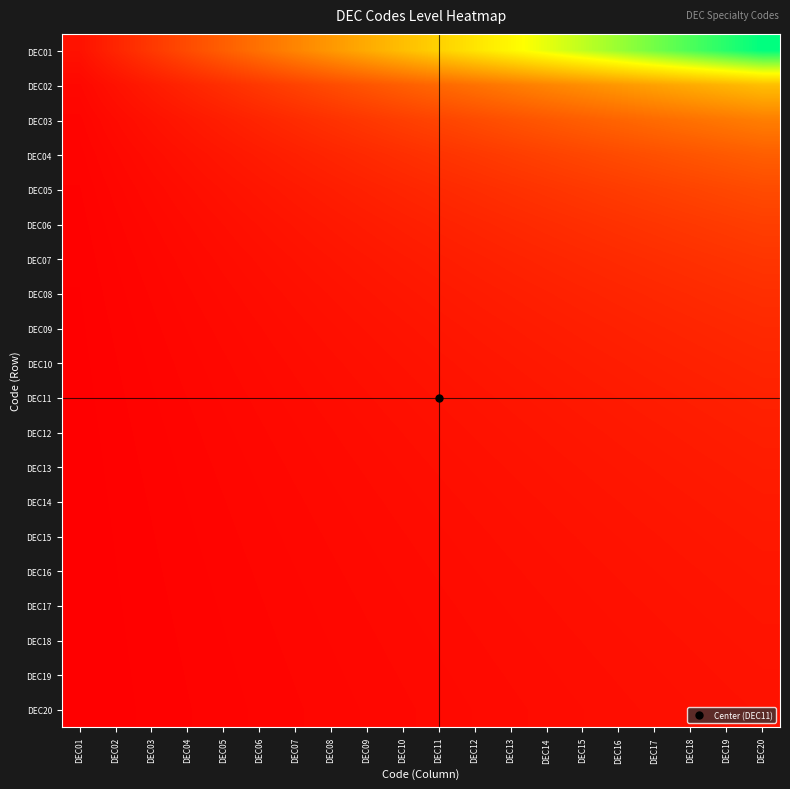

At which category is the sum across all series the highest?

DEC20